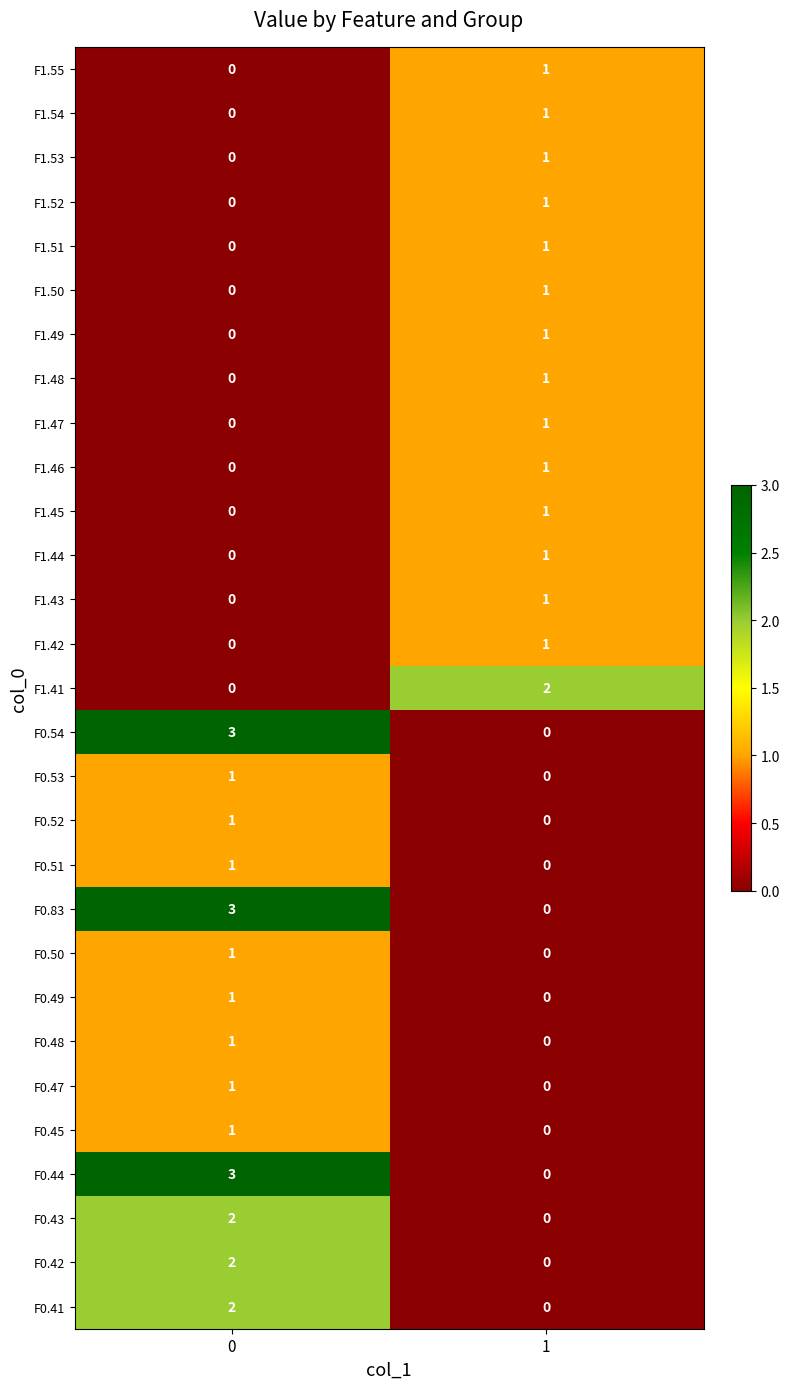

What is the difference between the maximum and minimum values in the F0.54 series?

3